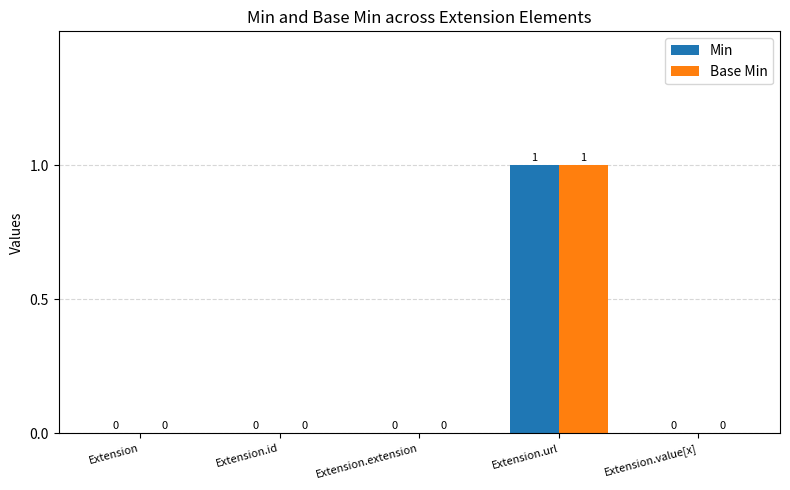

How many positive values does the Min series have?

1